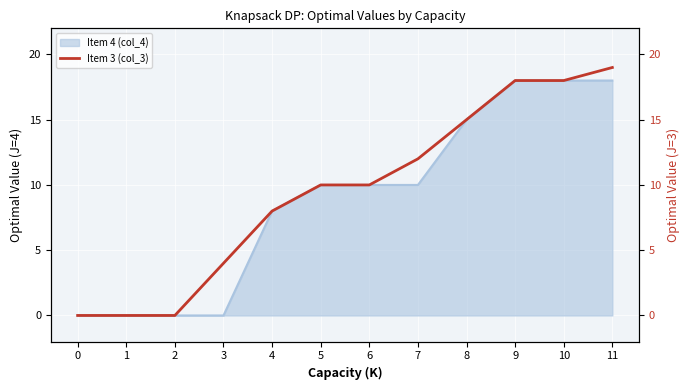

Is it true that Item 4 (col_4) equals 7 at 10?

False